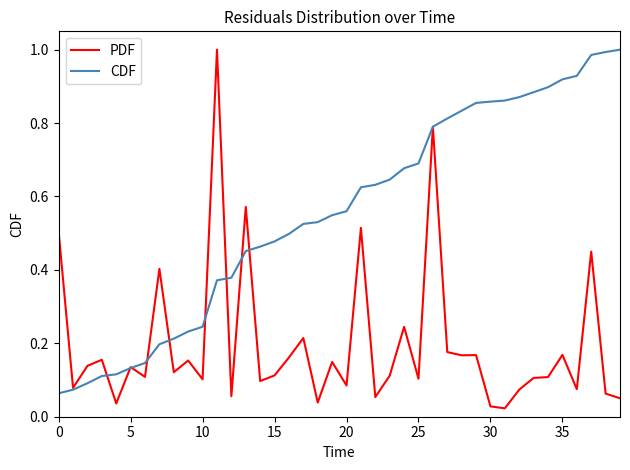

Which series has the largest total across all categories?

CDF